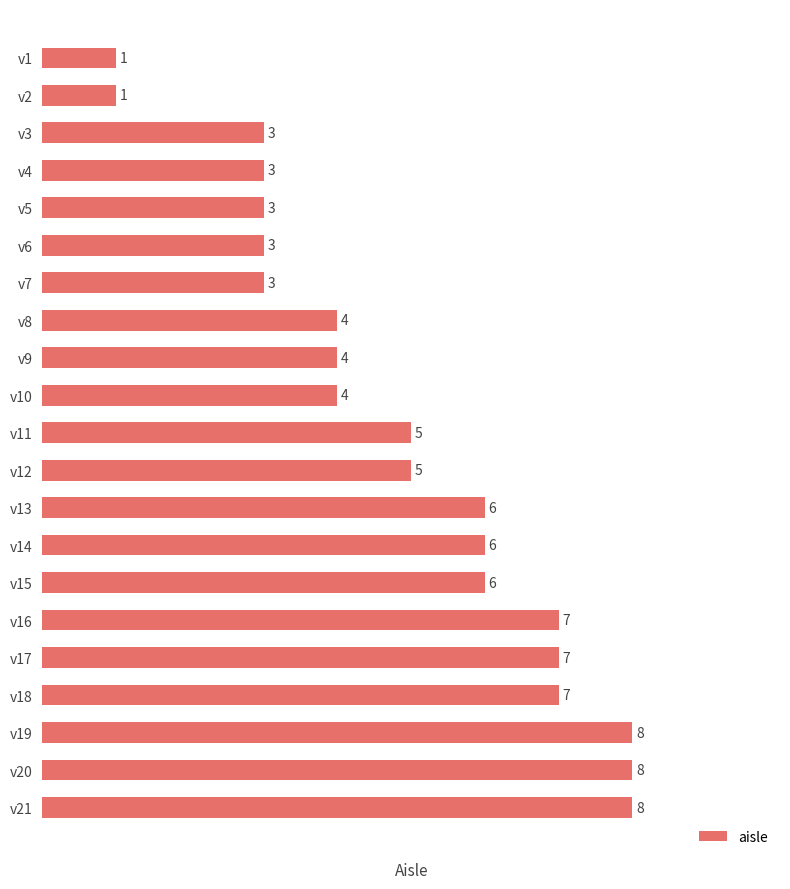

What is the smallest value displayed?

1